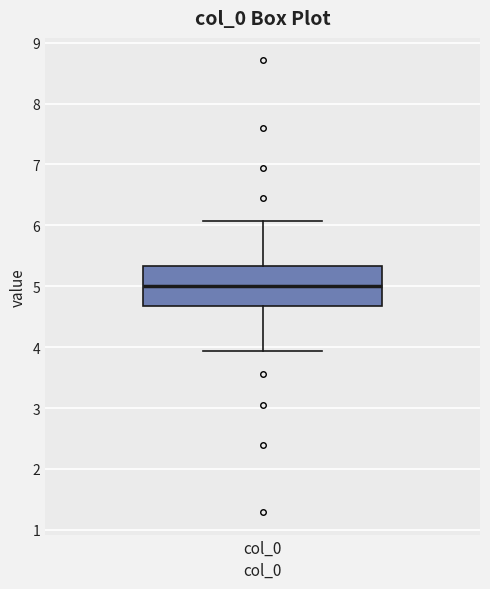

Transcribe this box plot: give where the median line is, the range the box spans, and where the two whiskers end, as read against the y-axis. The values are not printed on the chart, so give them approximately, as read against the axis.

median 5.0, box 4.7 to 5.3, whiskers 3.9 to 6.1